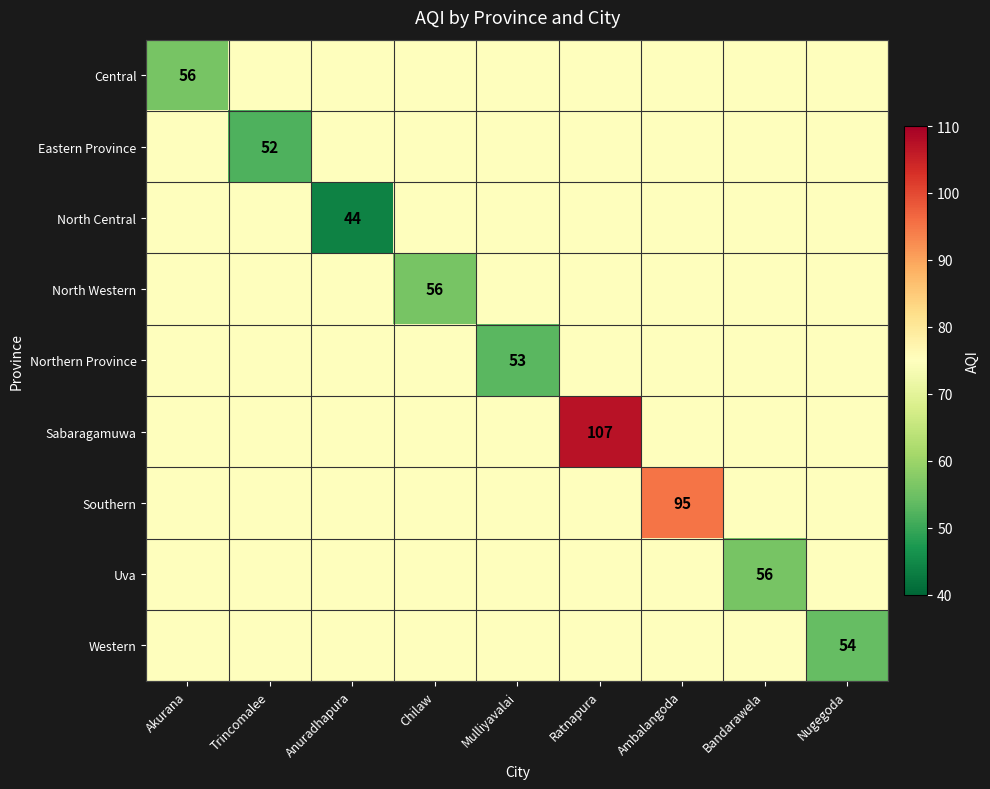

Count the number of data series in this chart.

9